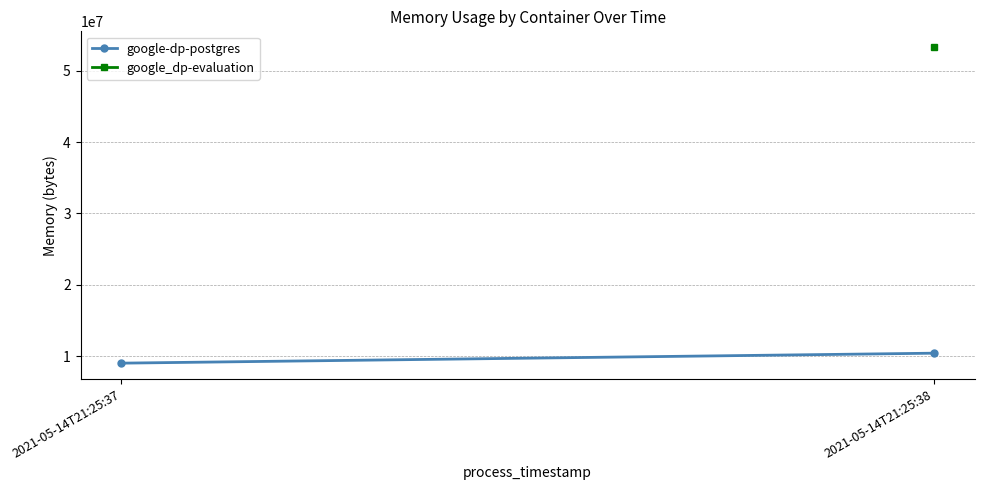

At which category does the chart reach its minimum across all series?

2021-05-14T21:25:37